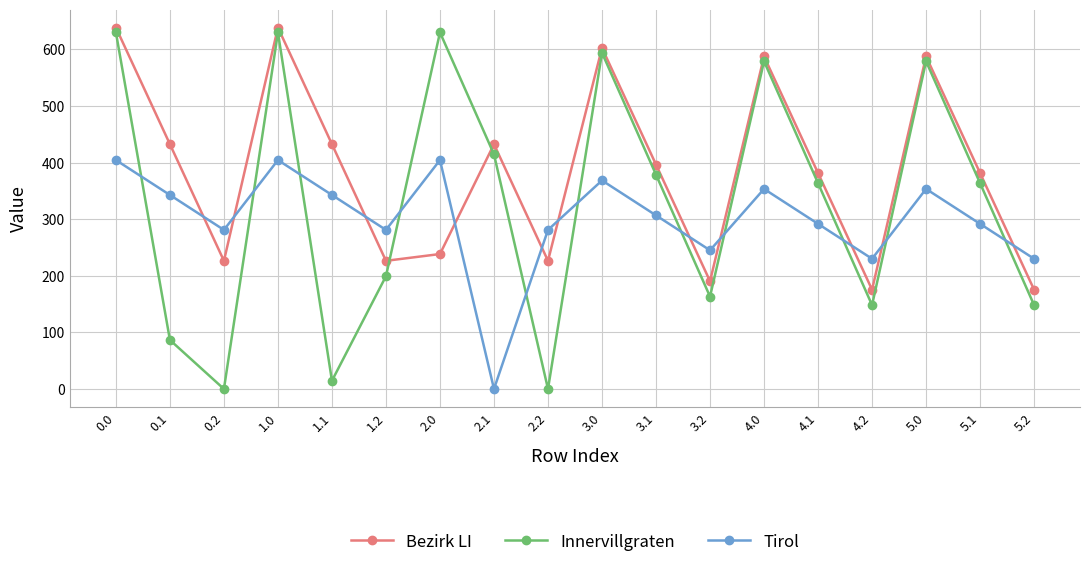

True or false: Tirol has more than 1 interior local peaks.

True